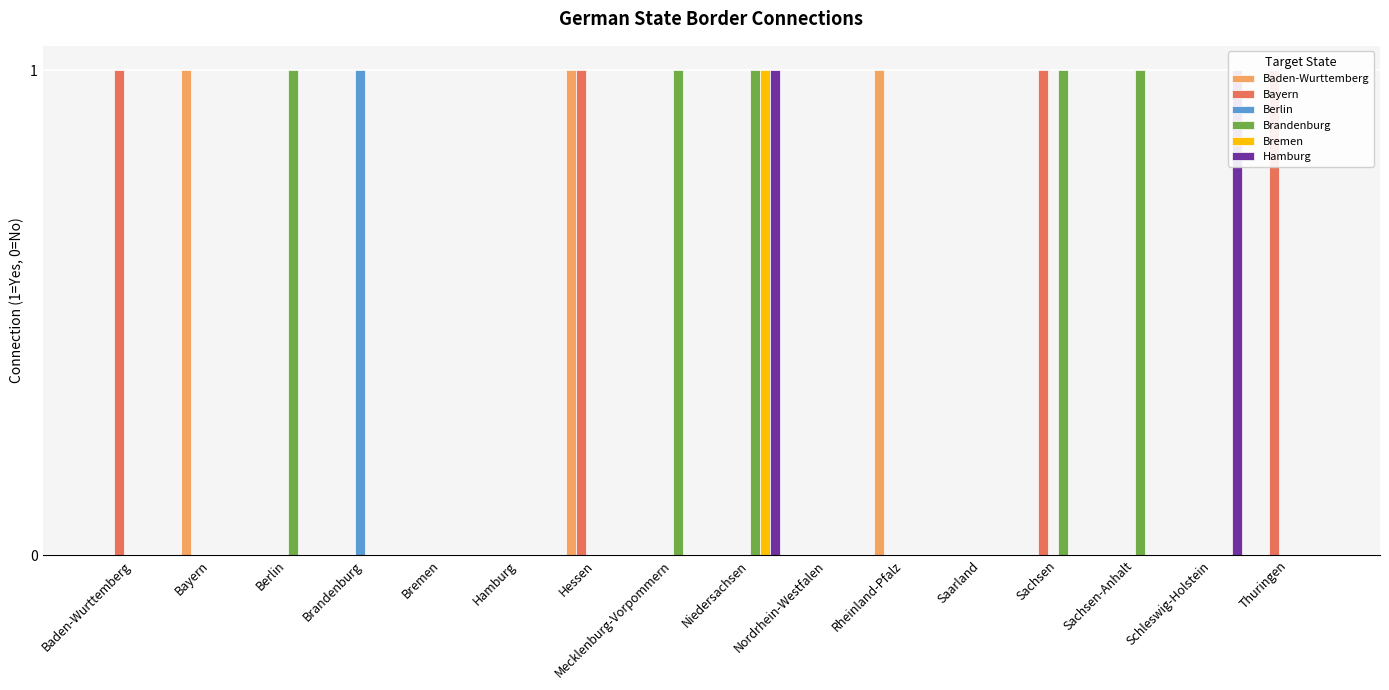

Is the value of Brandenburg at Hamburg greater than the value of Bremen at Schleswig-Holstein?

No